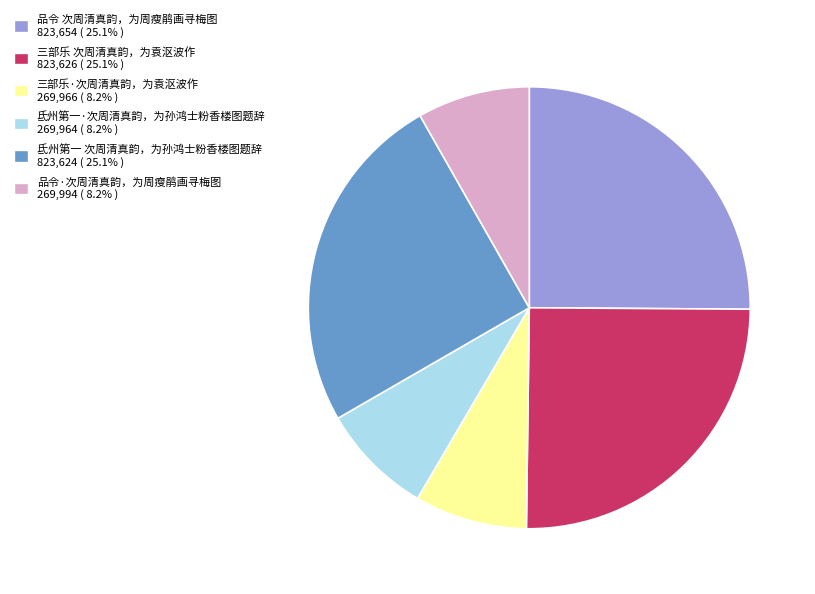

Between 品令 次周清真韵，为周瘦鹃画寻梅图 and 三部乐·次周清真韵，为袁沤波作, which is larger?

品令 次周清真韵，为周瘦鹃画寻梅图